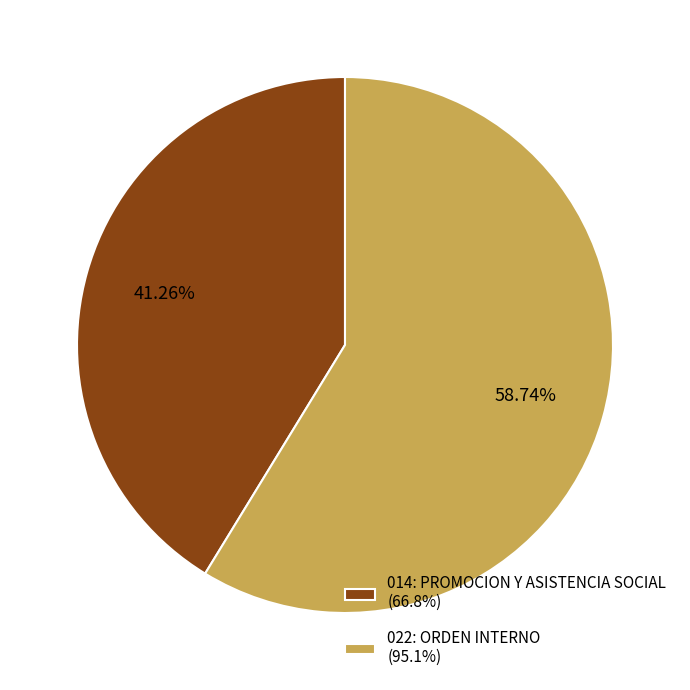

Is 014: PROMOCION Y ASISTENCIA SOCIAL the majority of the pie?

No